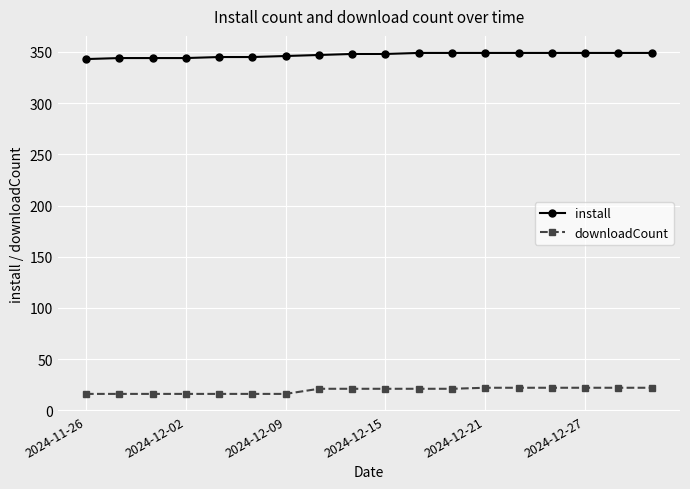

What is the average value of the install series?

347